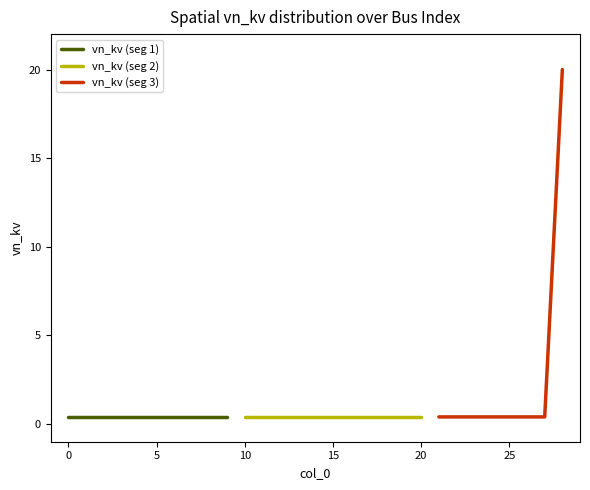

Rank the categories by value from highest to lowest.

28, 0, 1, 2, 3, 4, 5, 6, 7, 8, 9, 10, 11, 12, 13, 14, 15, 16, 17, 18, 19, 20, 21, 22, 23, 24, 25, 26, 27